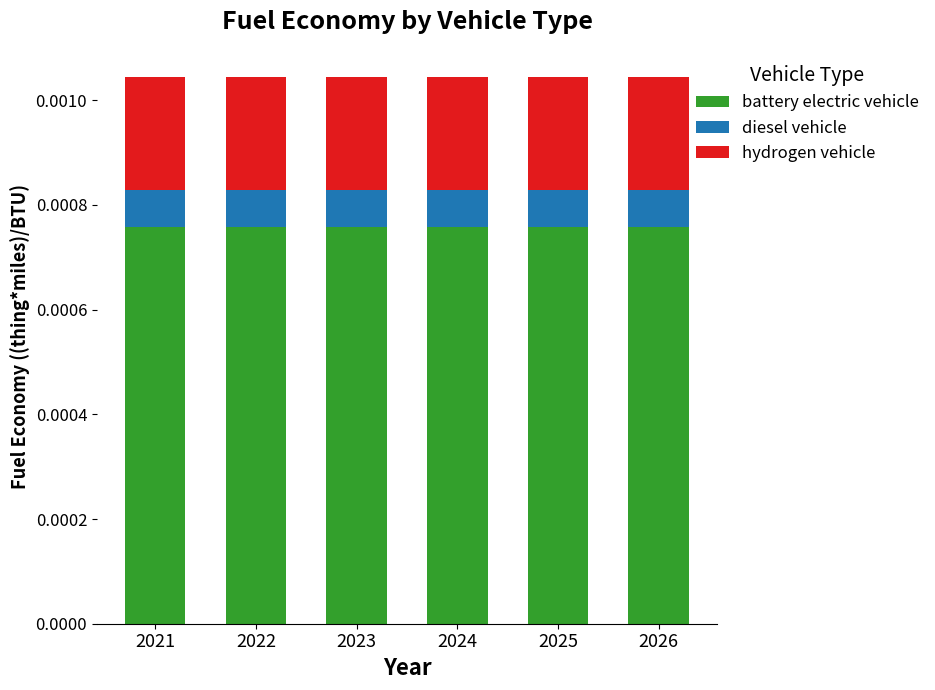

Which series changed the most between 2022 and 2026?

battery electric vehicle